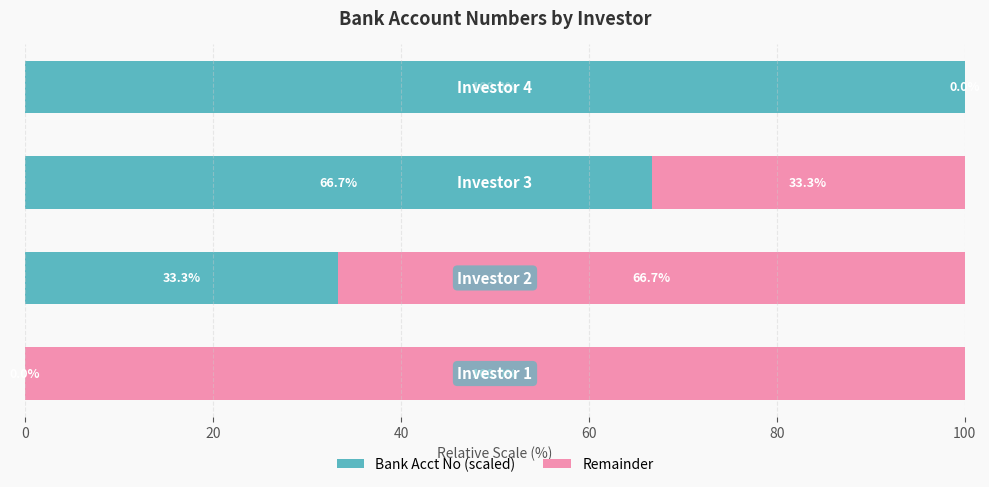

Reading left to right, what are all the values shown in this chart?

Bank Account Number (scaled): 0.0	33.3	66.7	100.0
Remainder: 100.0	66.7	33.3	0.0